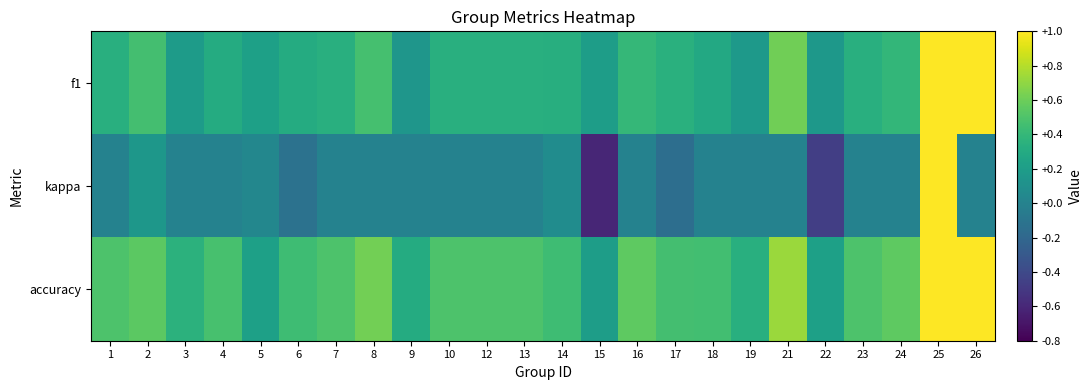

What is the total value across all series at 25?

3.0